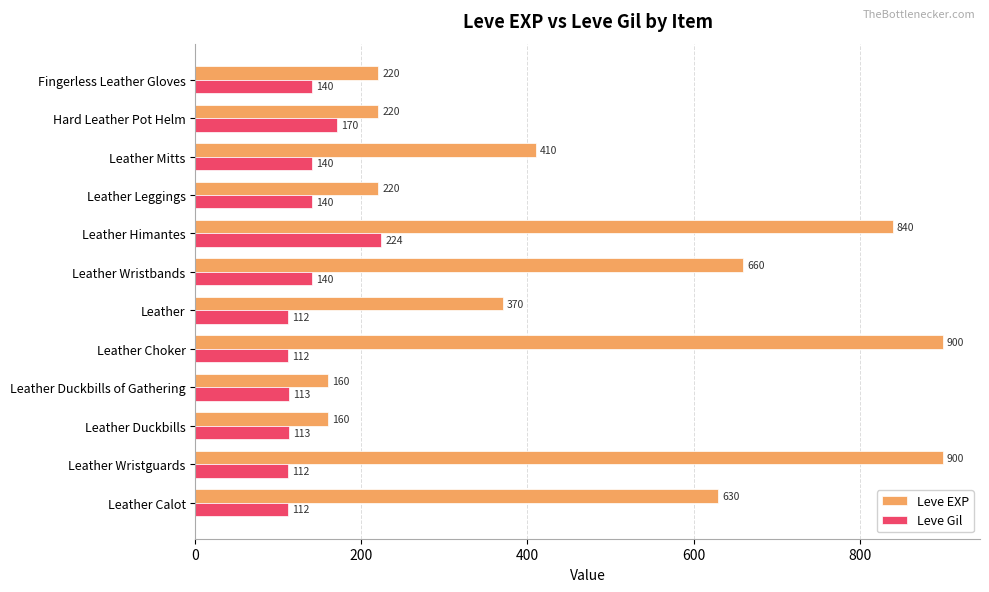

What is the lowest value of the Leve Gil series?

112